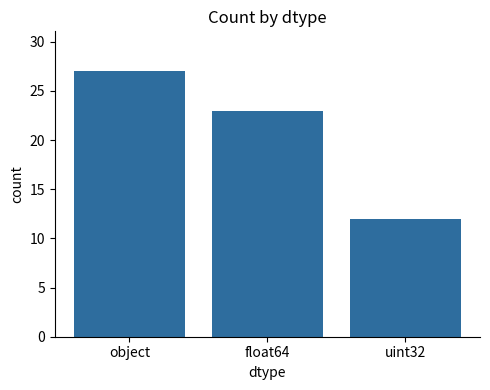

At which category does the chart reach its minimum across all series?

uint32